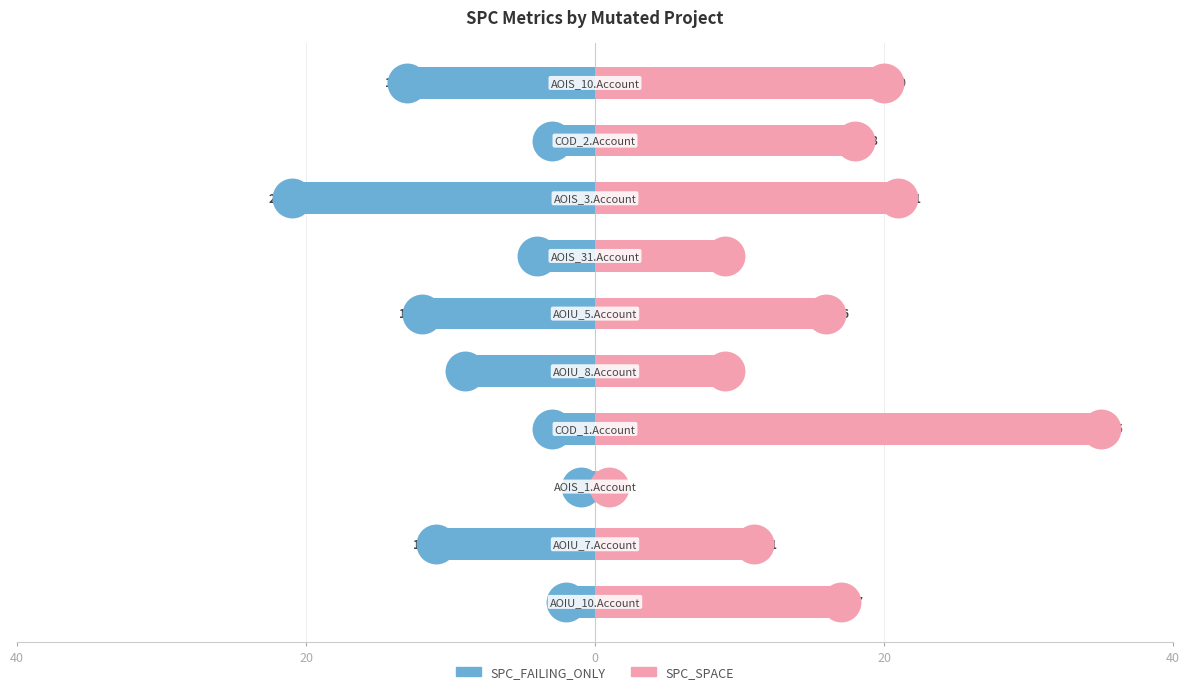

Which series has the largest total across all categories?

SPC_SPACE